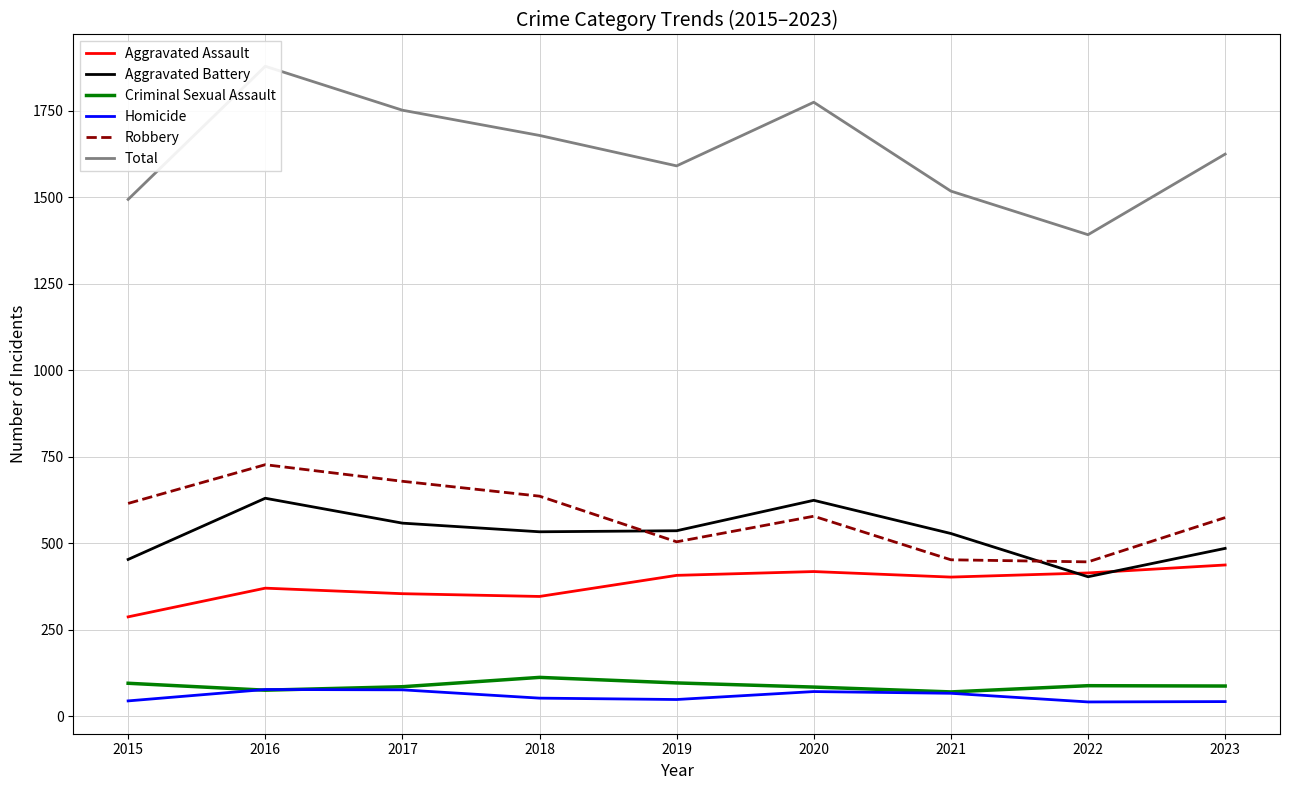

Between 2022 and 2023, which series saw the biggest shift?

Total